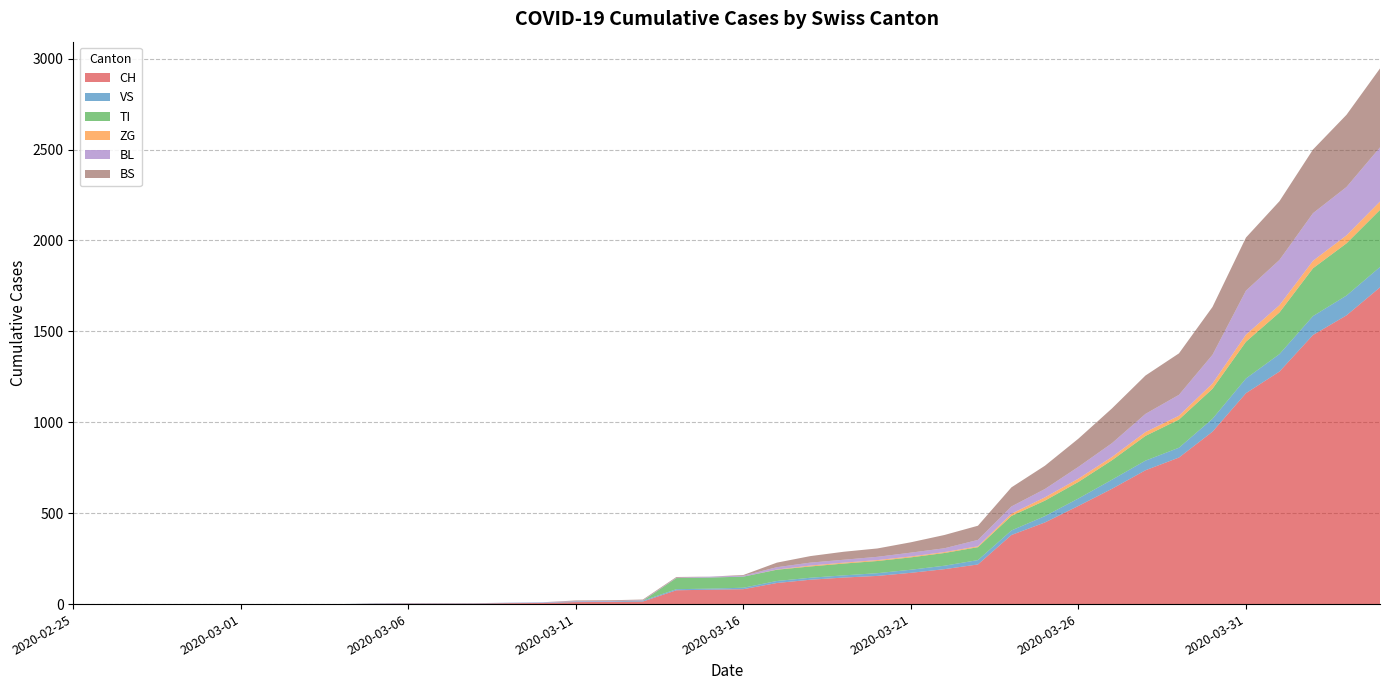

Reading right to left, transcribe all the data shown in this chart.

CH: 1742	1588	1480	1279	1160	948	806	736	634	540	449	380	218	192	172	155	146	134	116	82	79	76	14	12	11	6	5	3	3	3	2	0	0	0	0	0	0	0	0	0
VS: 112	109	104	96	81	71	54	53	50	41	35	25	24	19	17	15	12	11	11	8	6	6	5	3	3	2	2	2	2	2	2	0	0	0	0	0	0	0	0	0
TI: 314	287	263	229	202	165	155	136	107	91	85	80	71	70	68	67	65	62	62	61	61	61	0	0	0	0	0	0	0	0	0	0	0	0	0	0	0	0	0	0
ZG: 46	44	41	40	39	29	21	21	18	18	18	12	5	5	5	5	5	5	1	0	0	0	0	0	0	0	0	0	0	0	0	0	0	0	0	0	0	0	0	0
BL: 298	266	262	249	242	158	115	100	76	65	46	40	35	21	21	18	16	16	13	5	5	2	2	2	2	2	1	0	0	0	0	0	0	0	0	0	0	0	0	0
BS: 434	397	350	323	292	263	228	211	191	155	128	105	78	73	57	46	44	36	25	4	0	4	4	4	4	0	0	0	0	0	0	0	0	0	0	0	0	0	0	0